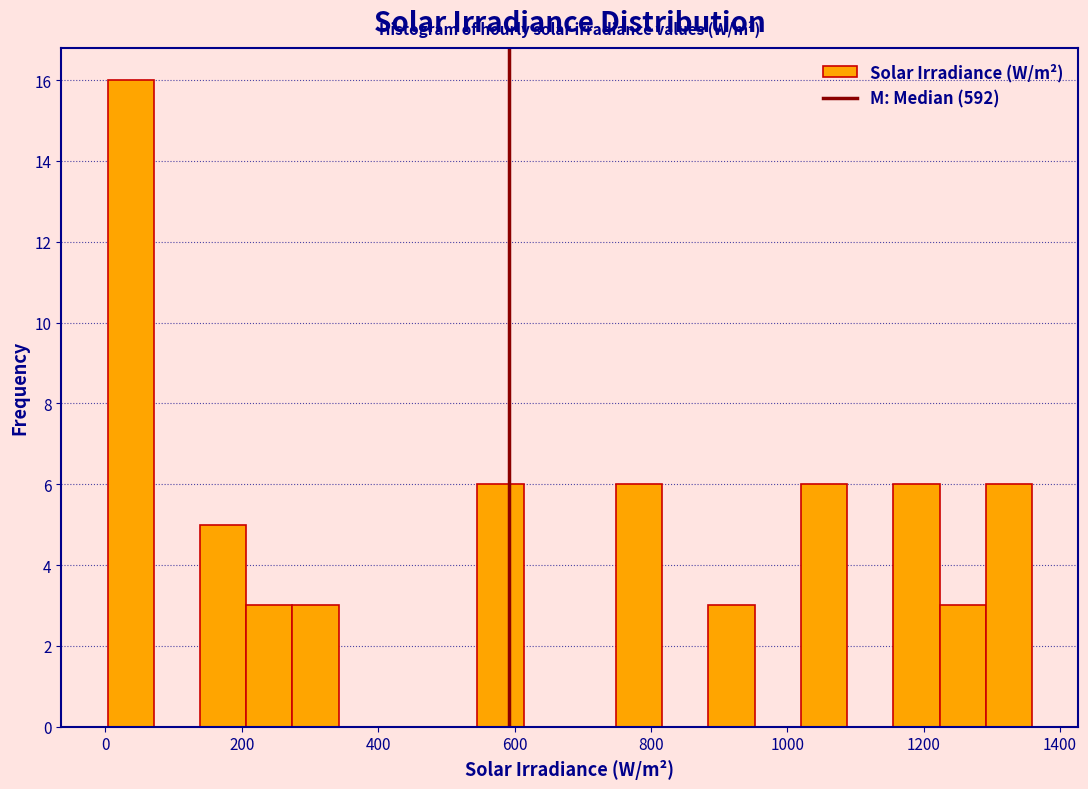

Read against the x-axis, roughly where is the centre of the tallest bar?

40